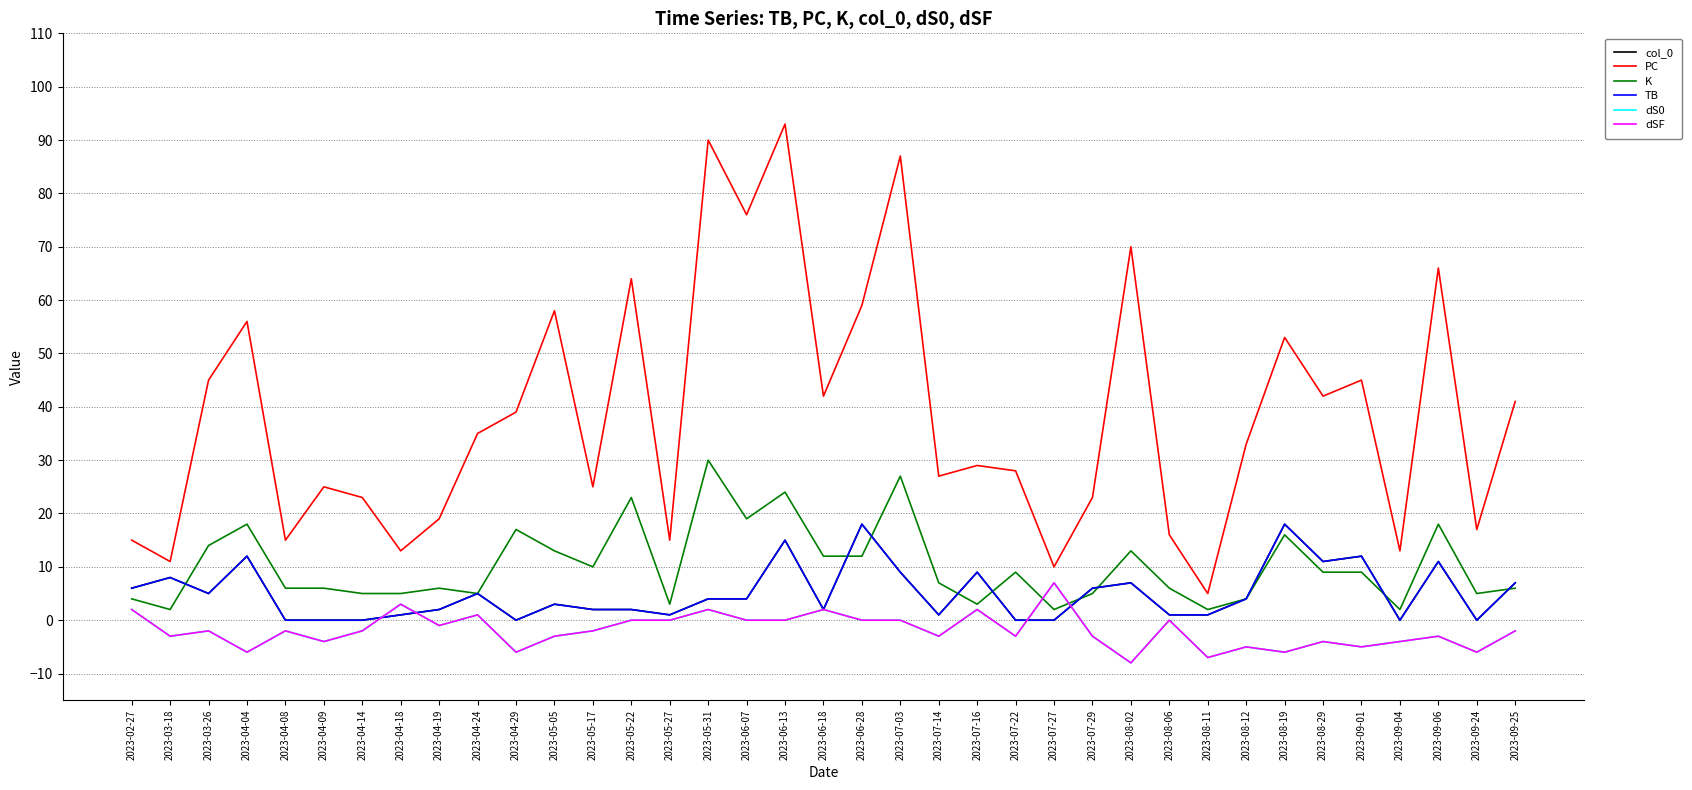

Which category has the highest value in the K series?

2023-05-31